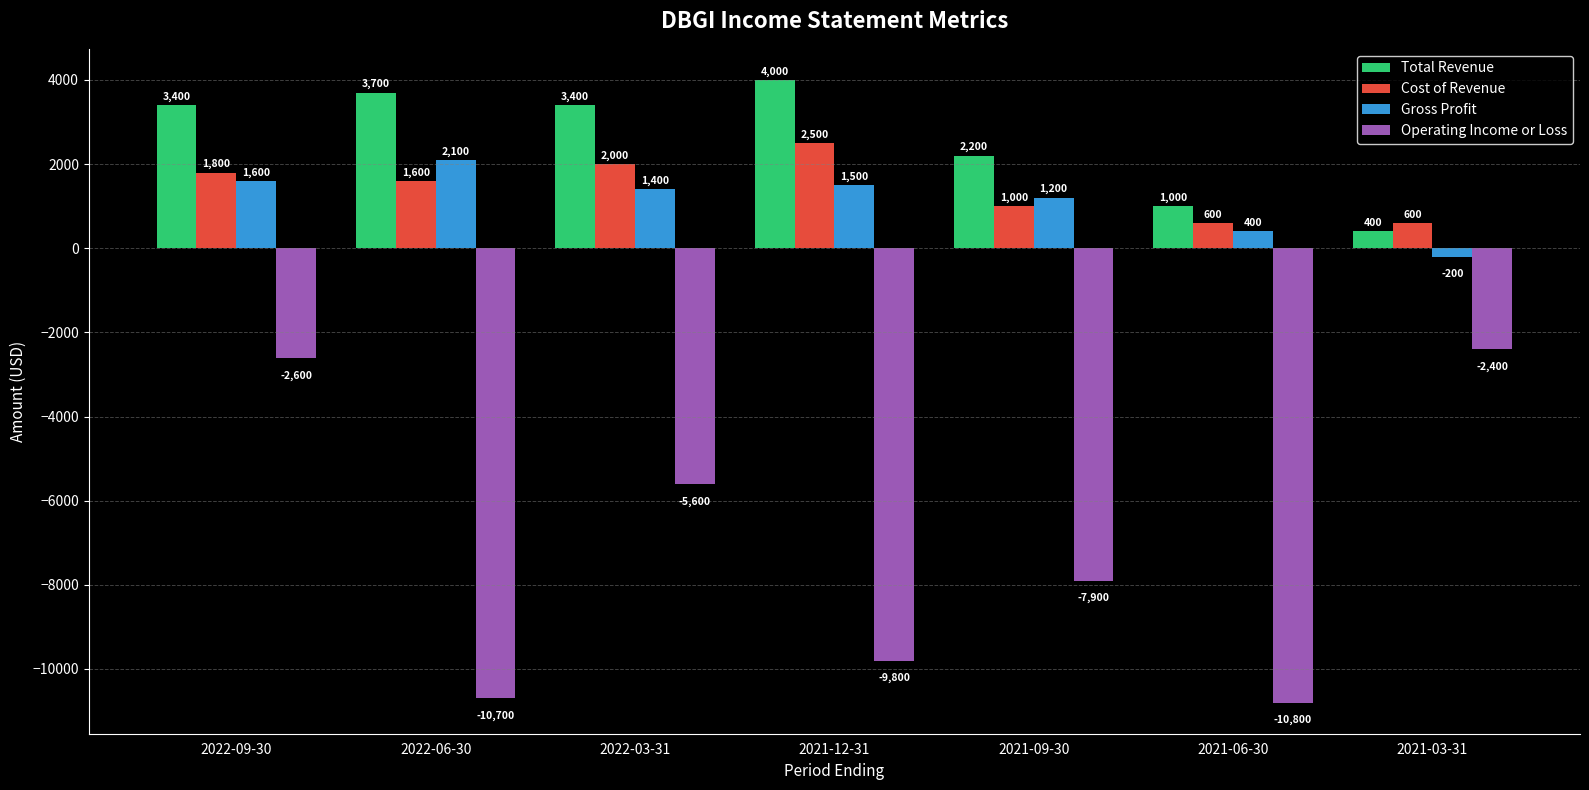

What is the total value across all series at 2022-06-30?

-3300